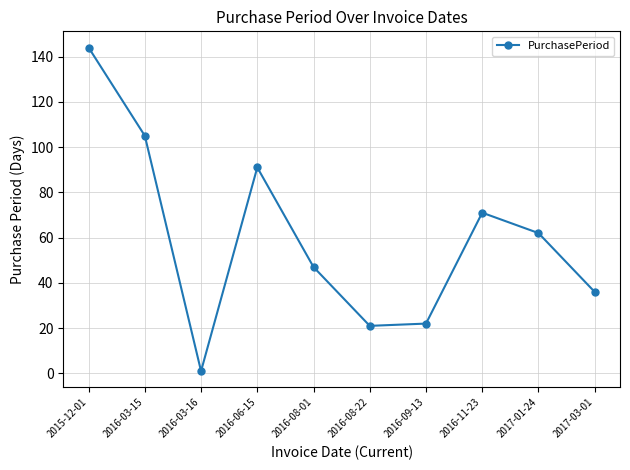

What is the ratio of the value at 2017-03-01 to the value at 2016-11-23?

0.5